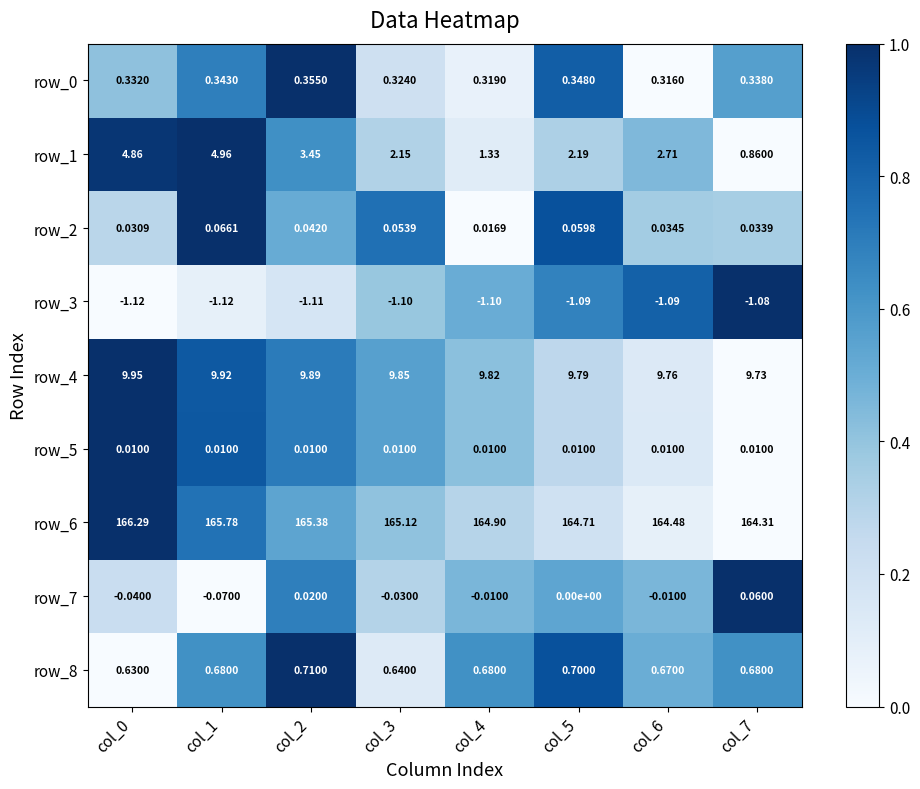

The value of row_5 at col_7 is -0.6. True or false?

False